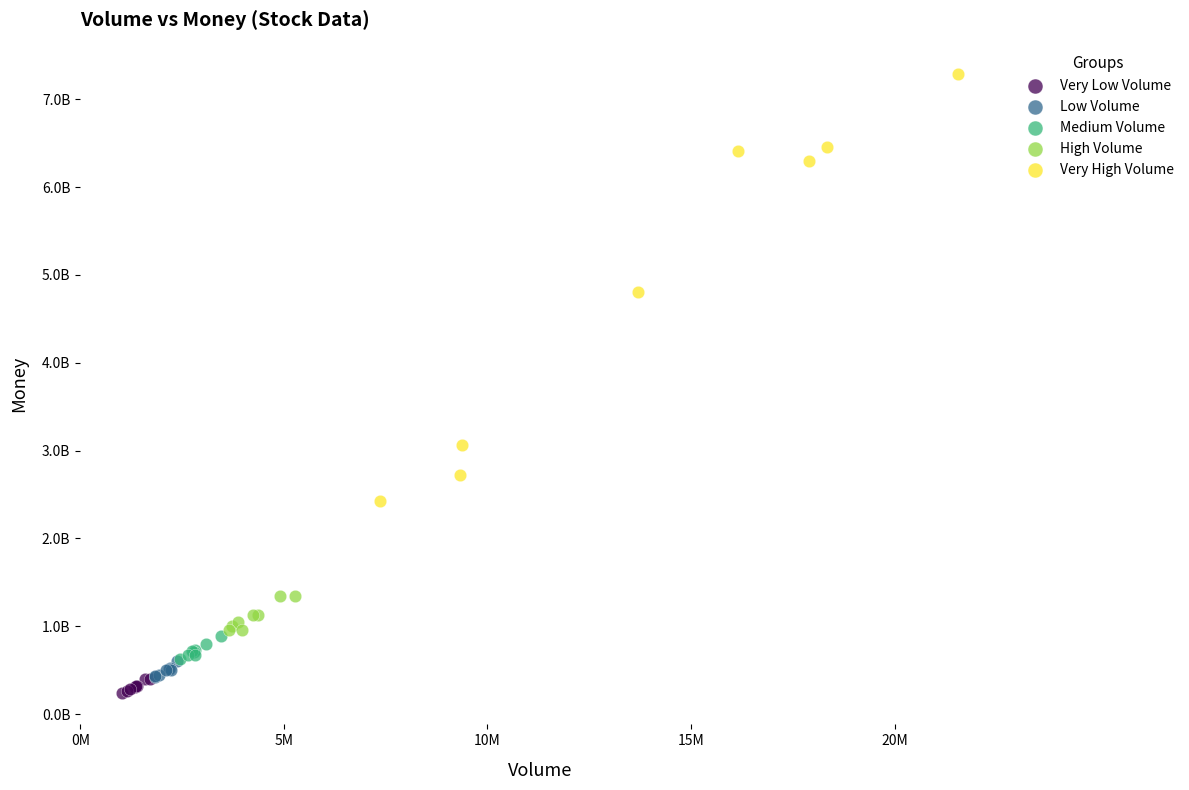

What are all the series names shown in the legend?

Very Low Volume, Low Volume, Medium Volume, High Volume, Very High Volume